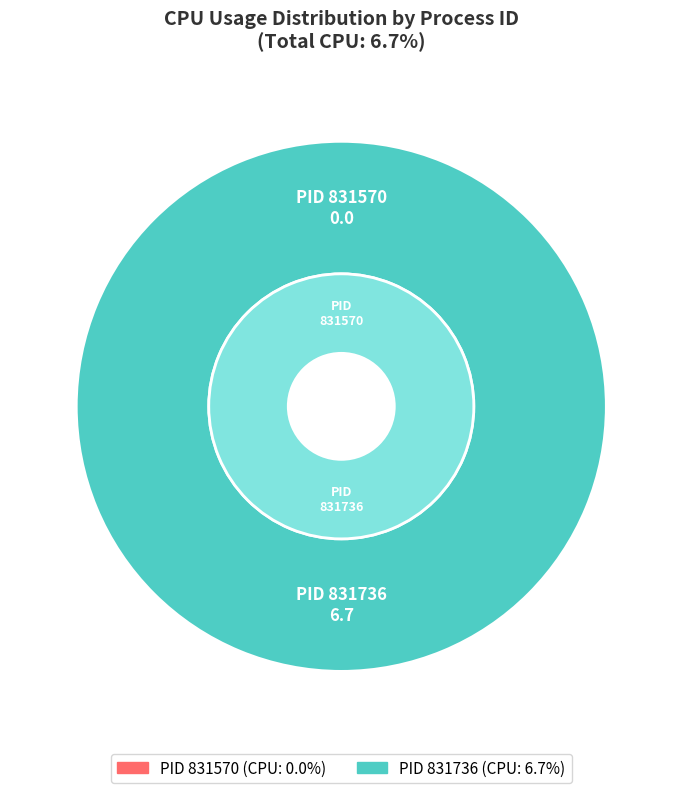

To the nearest percent, what is the difference between the 831570 and 831736 slice percentages?

100%